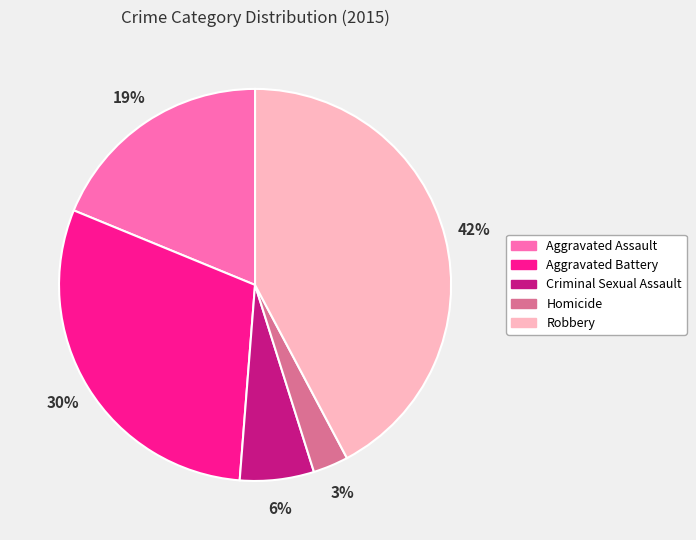

Count the number of slices in the pie.

5